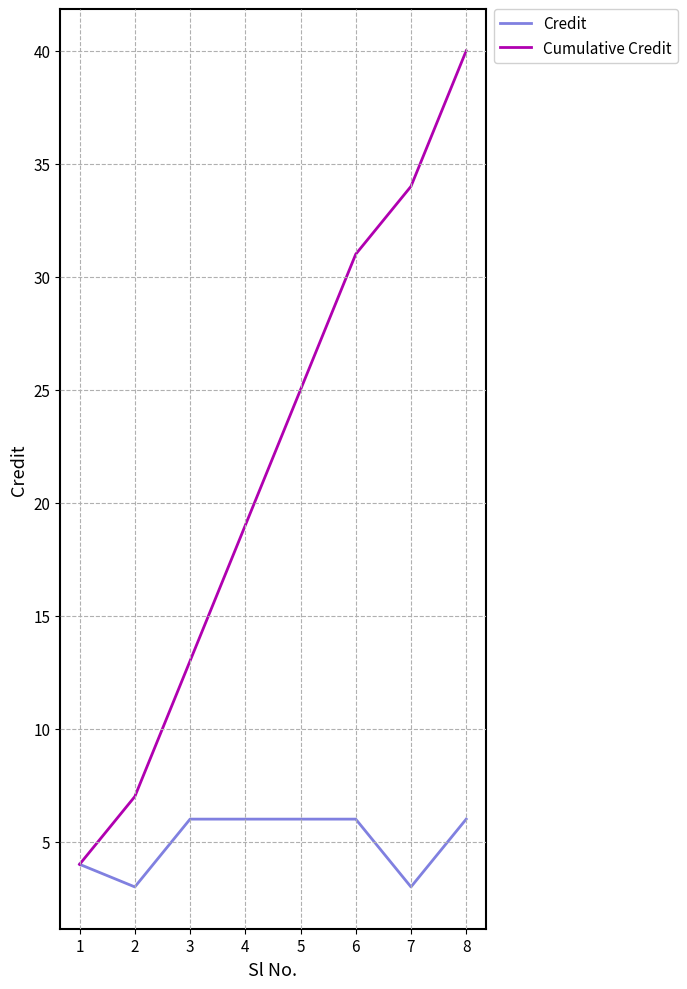

Reading left to right, transcribe all the data shown in this chart.

Credit: 1=4	2=3	3=6	4=6	5=6	6=6	7=3	8=6
Cumulative Credit: 1=4	2=7	3=13	4=19	5=25	6=31	7=34	8=40